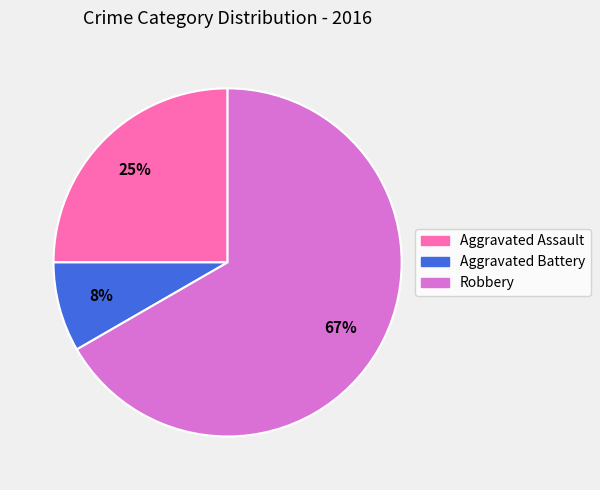

To the nearest percent, what portion does Robbery represent?

67%